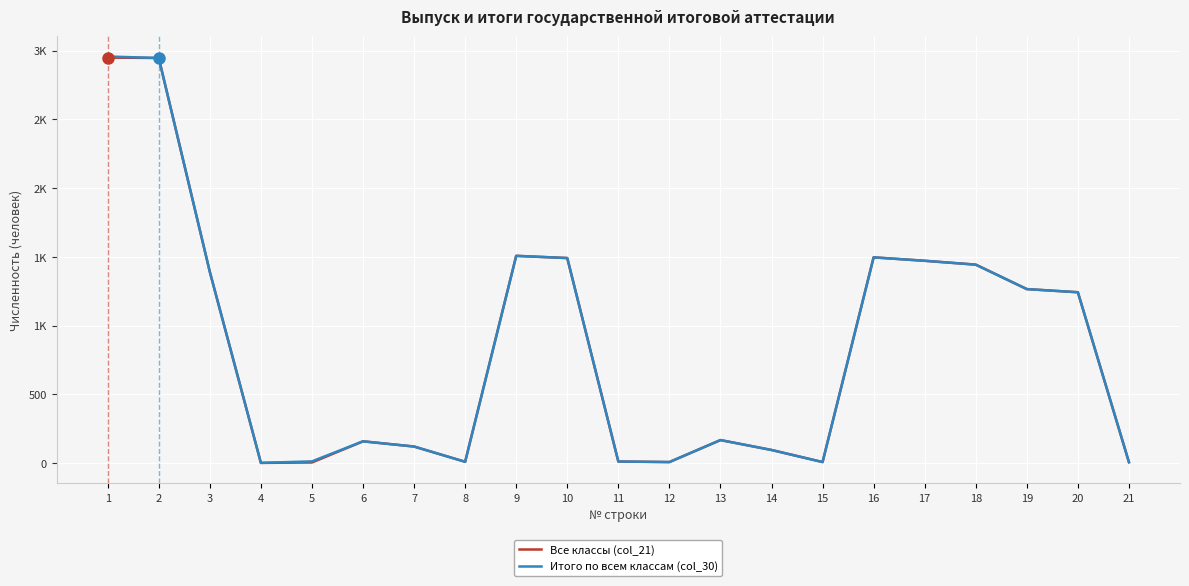

What are all the series names shown in the legend?

Все классы (col_21), Итого по всем классам (col_30)